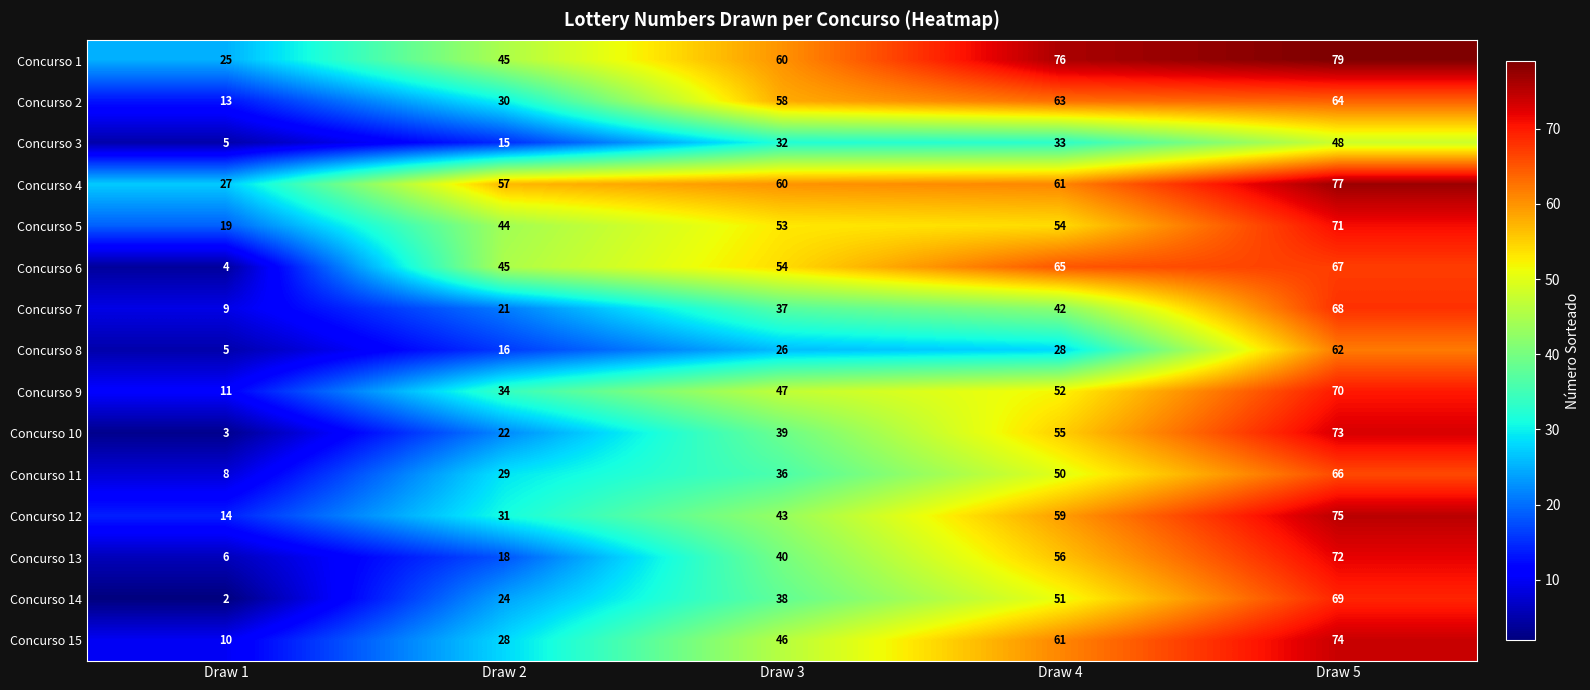

Which series changed the most between Draw 1 and Draw 3?

Concurso 6